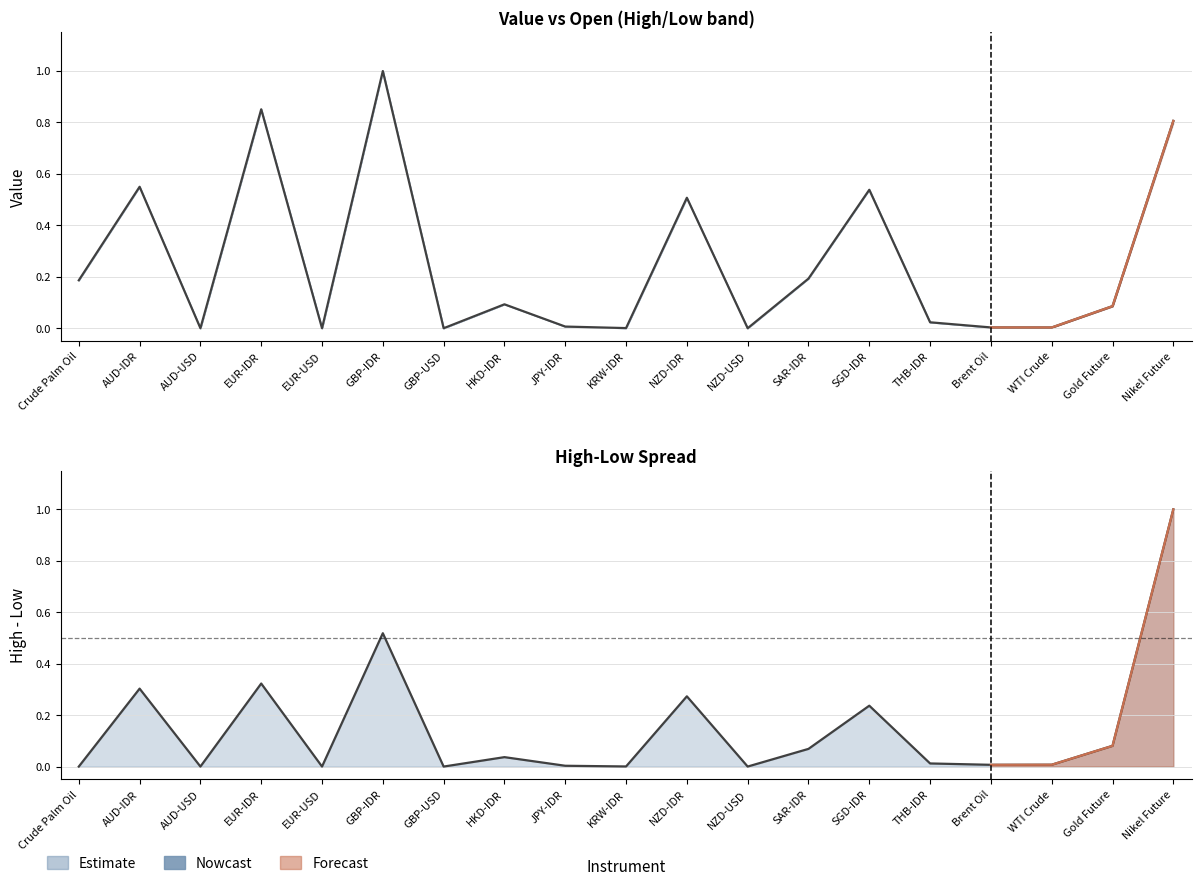

What position from the left is NZD-USD?

12